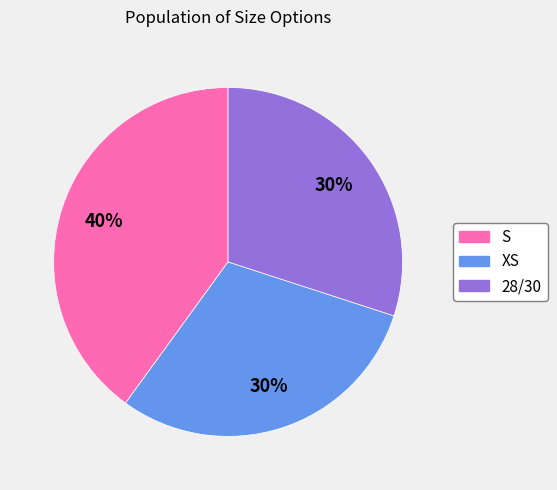

How many slices are in this pie chart?

3